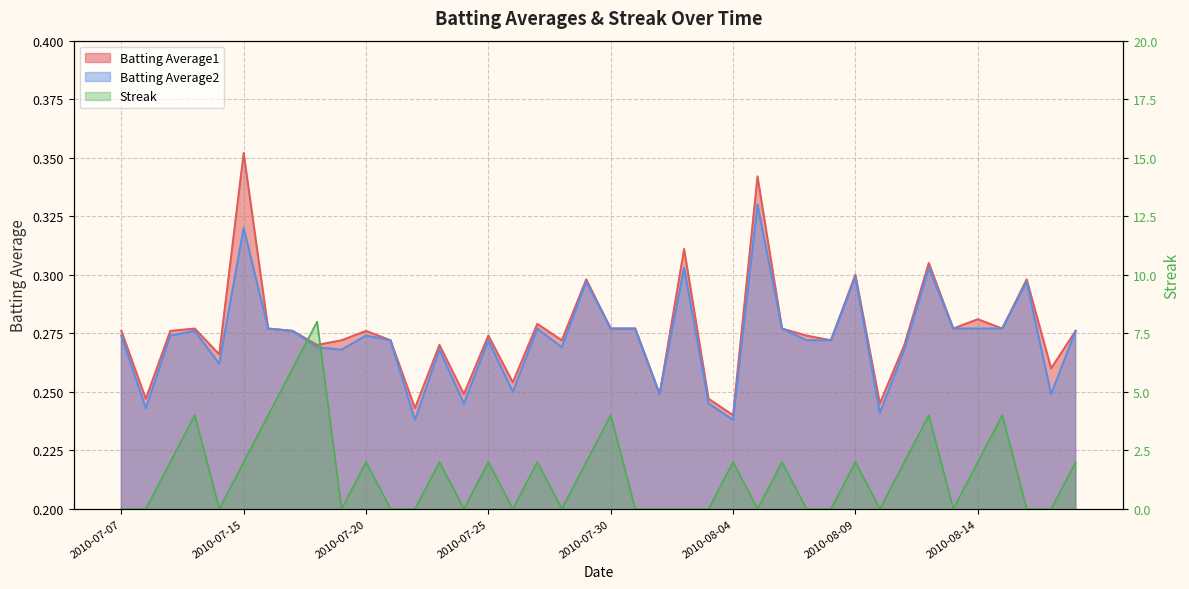

How many interior local valleys does the Streak series have?

8